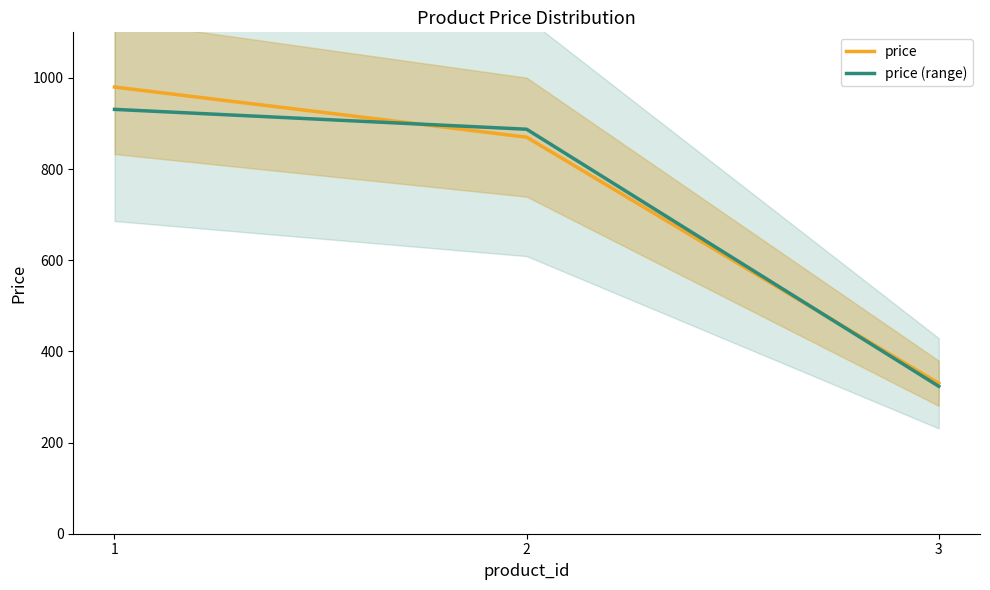

How many lines are shown in the chart?

2